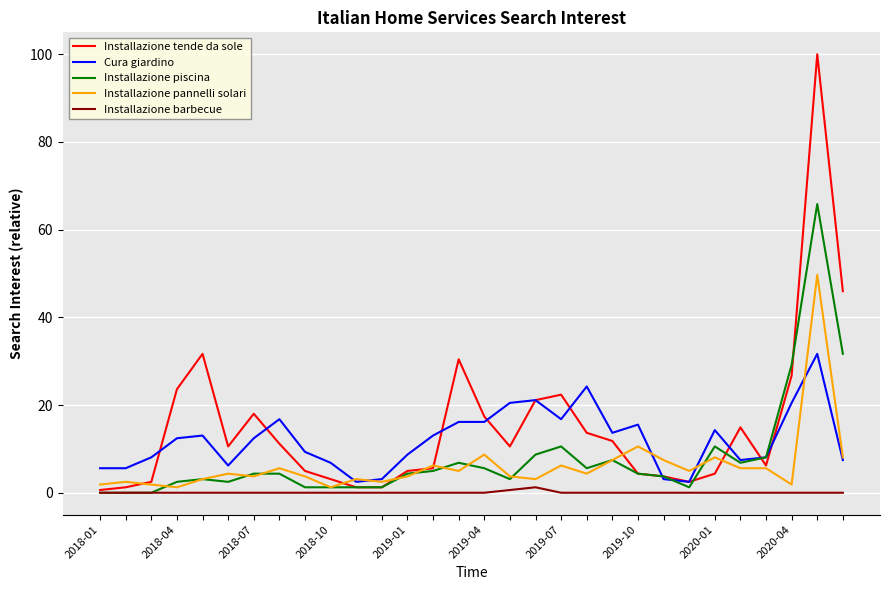

What is the greatest value displayed?

100.0